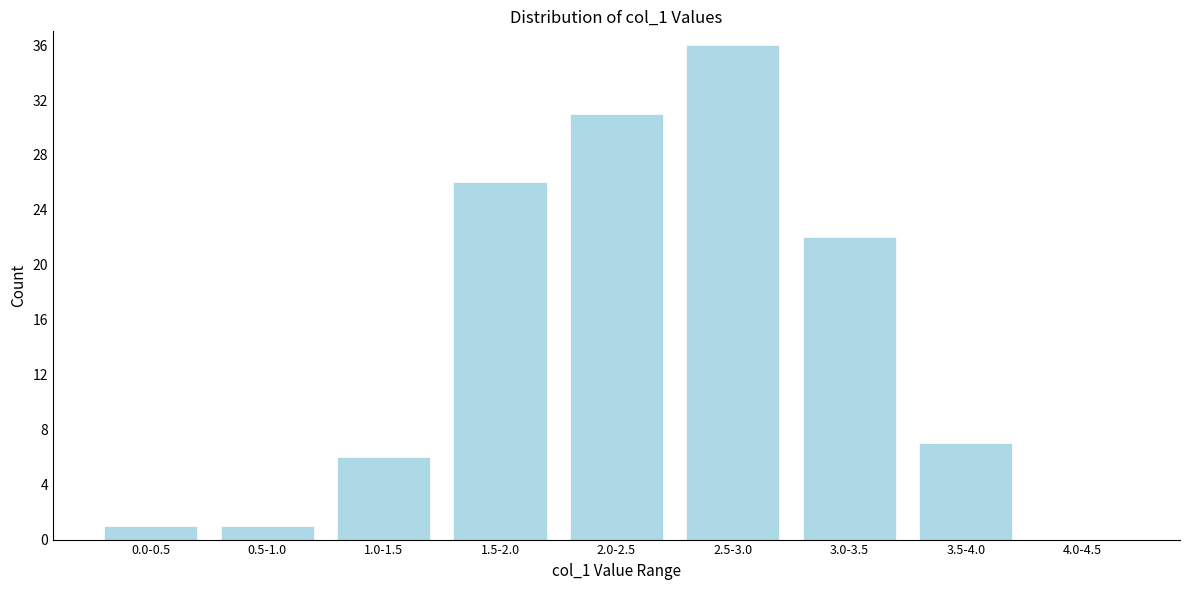

Reading left to right, transcribe all the data shown in this chart.

0.0-0.5=1	0.5-1.0=1	1.0-1.5=6	1.5-2.0=26	2.0-2.5=31	2.5-3.0=36	3.0-3.5=22	3.5-4.0=7	4.0-4.5=0